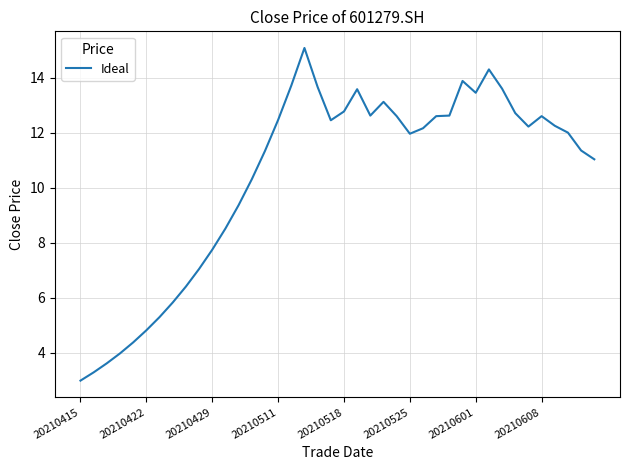

Is this an area chart (filled region under the line)?

No